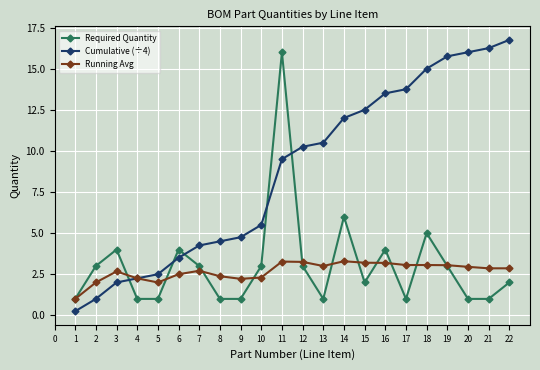

What is the highest value of the Running Avg series?

3.3